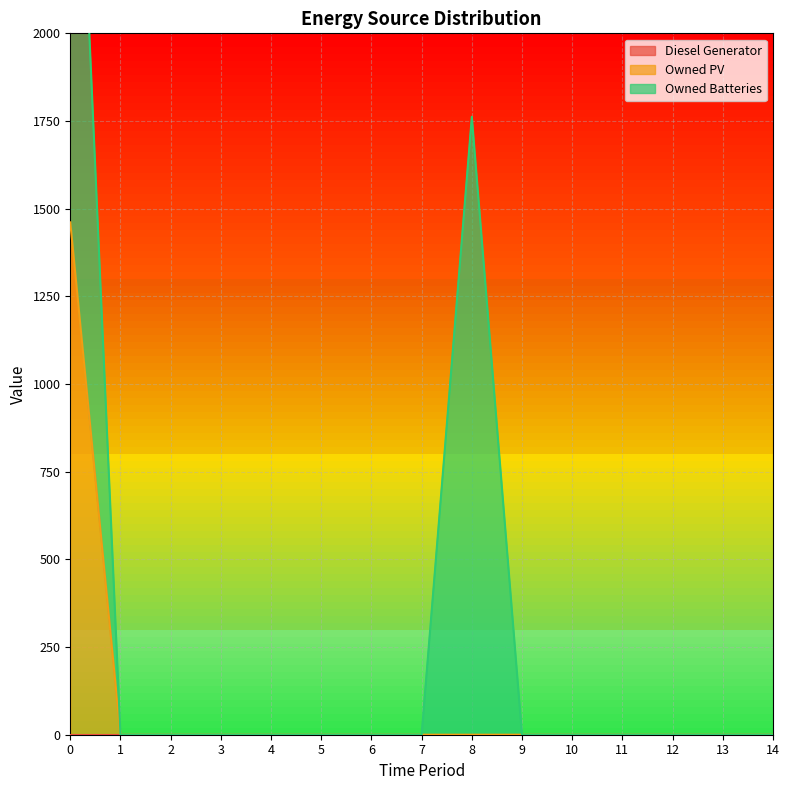

True or false: Diesel Generator and Owned Batteries intersect in this chart.

False